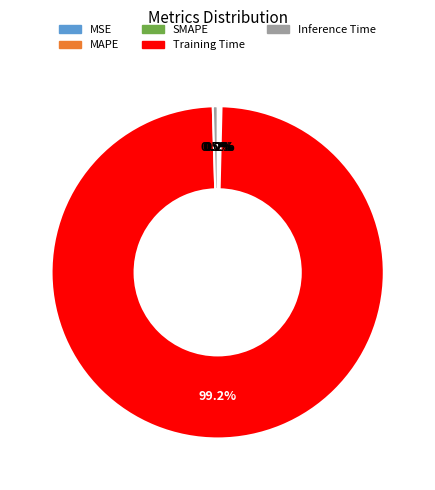

Which slice is the largest?

Training Time